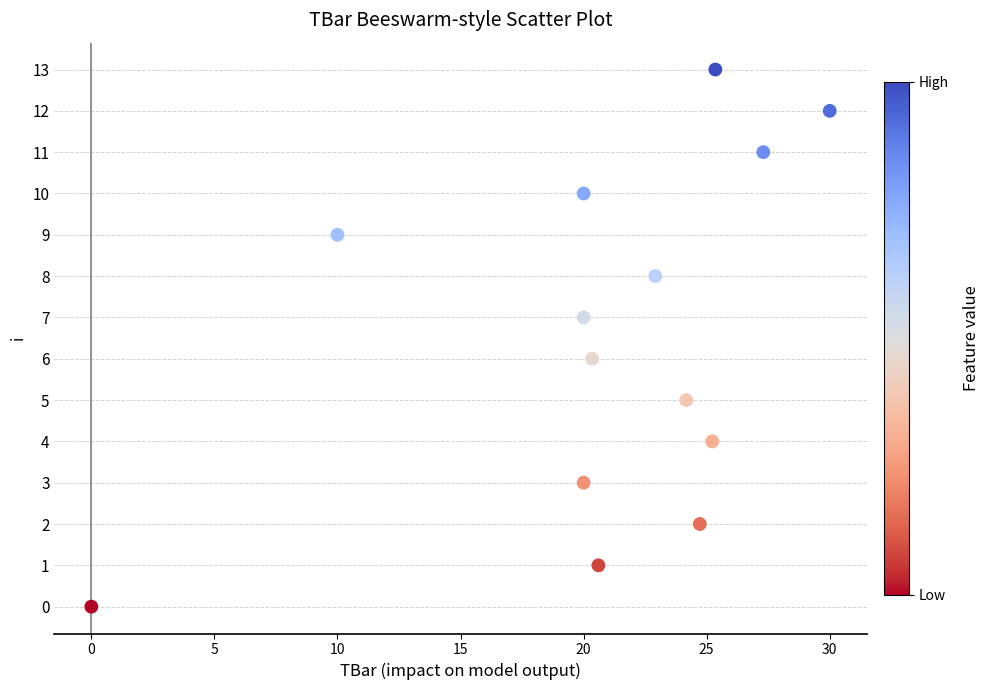

What is the range of Y values (max minus min)?

13